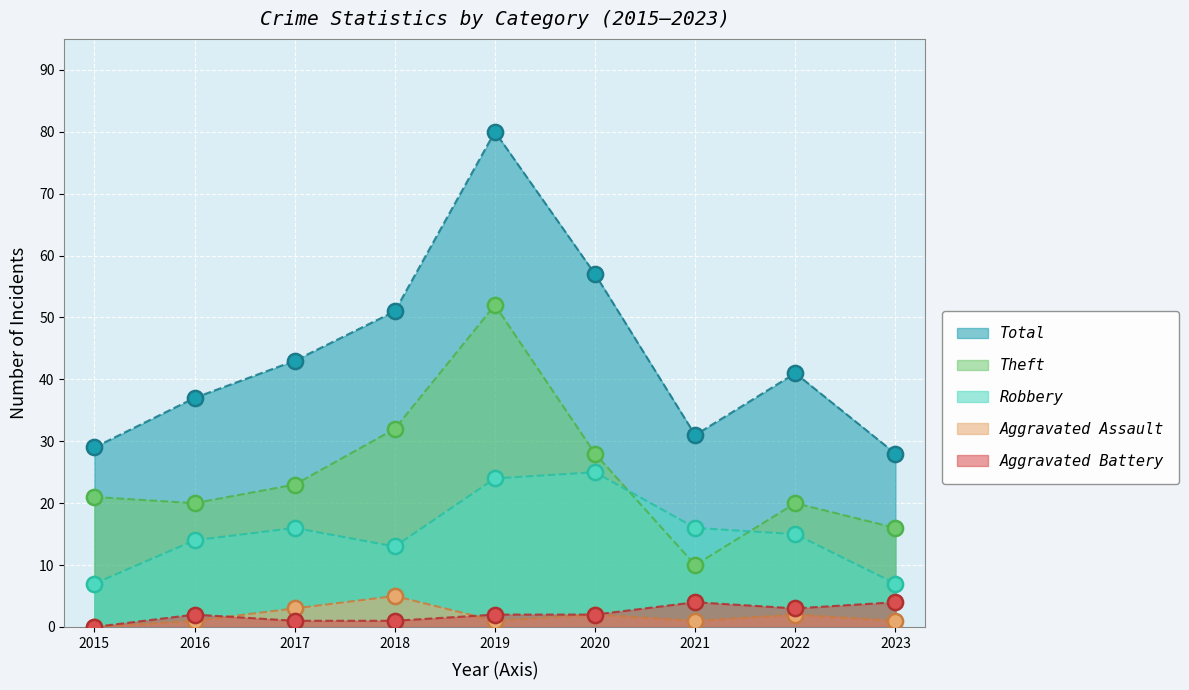

Which series has the widest spread of Y values?

Total